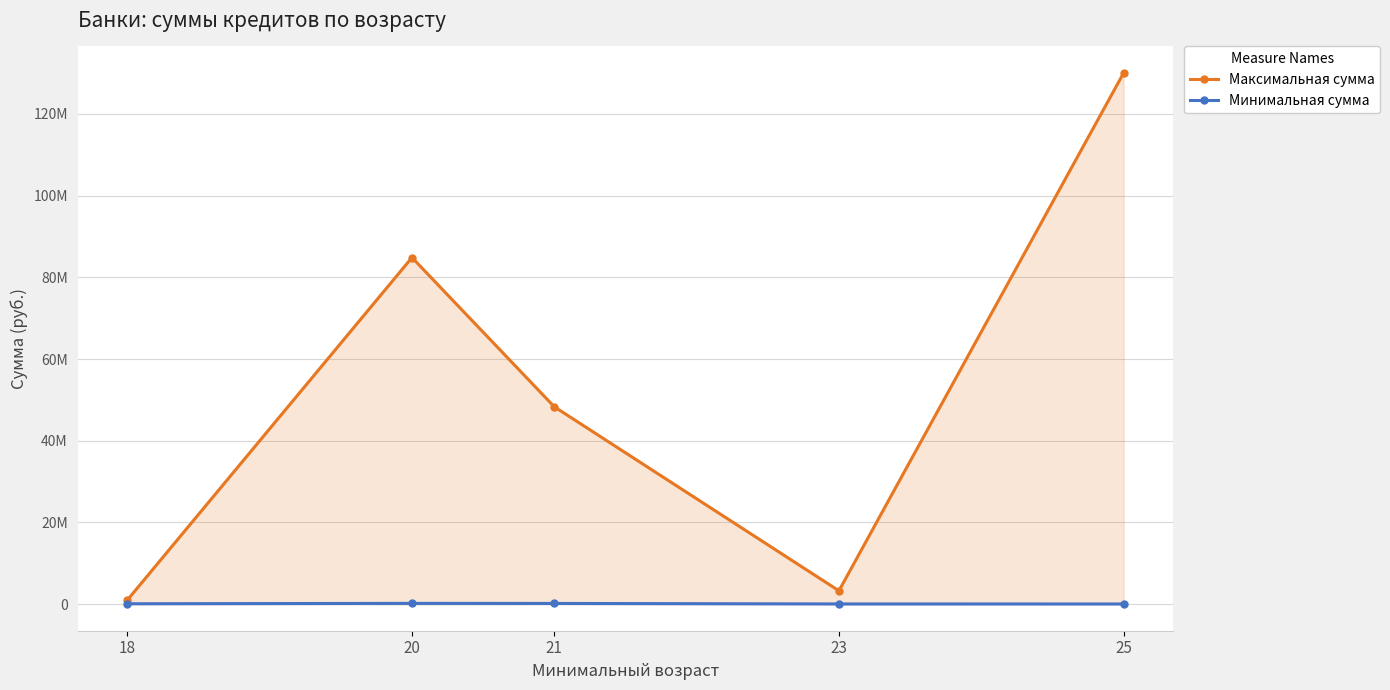

What are all the series names shown in the legend?

Максимальная сумма, Минимальная сумма